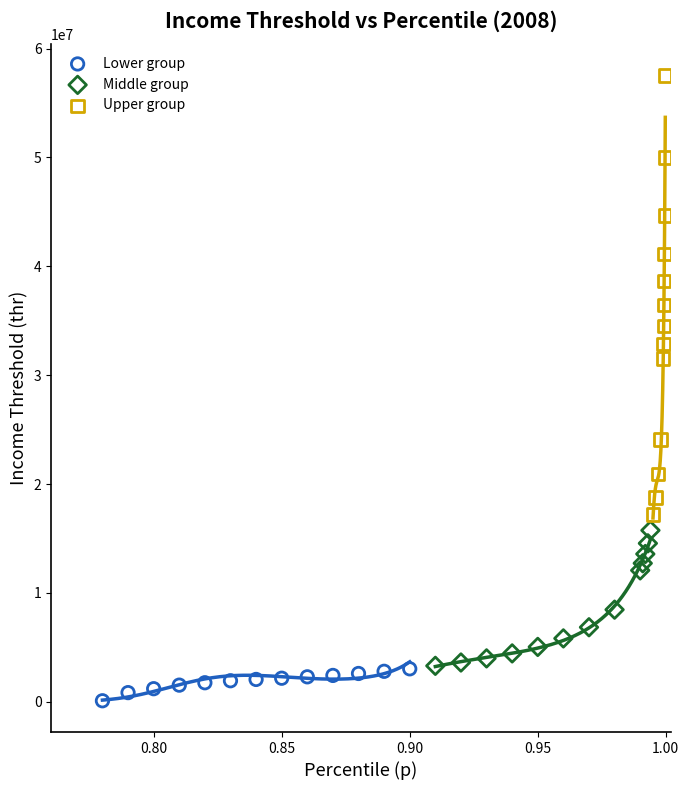

What are all the series names shown in the legend?

Lower group, Middle group, Upper group